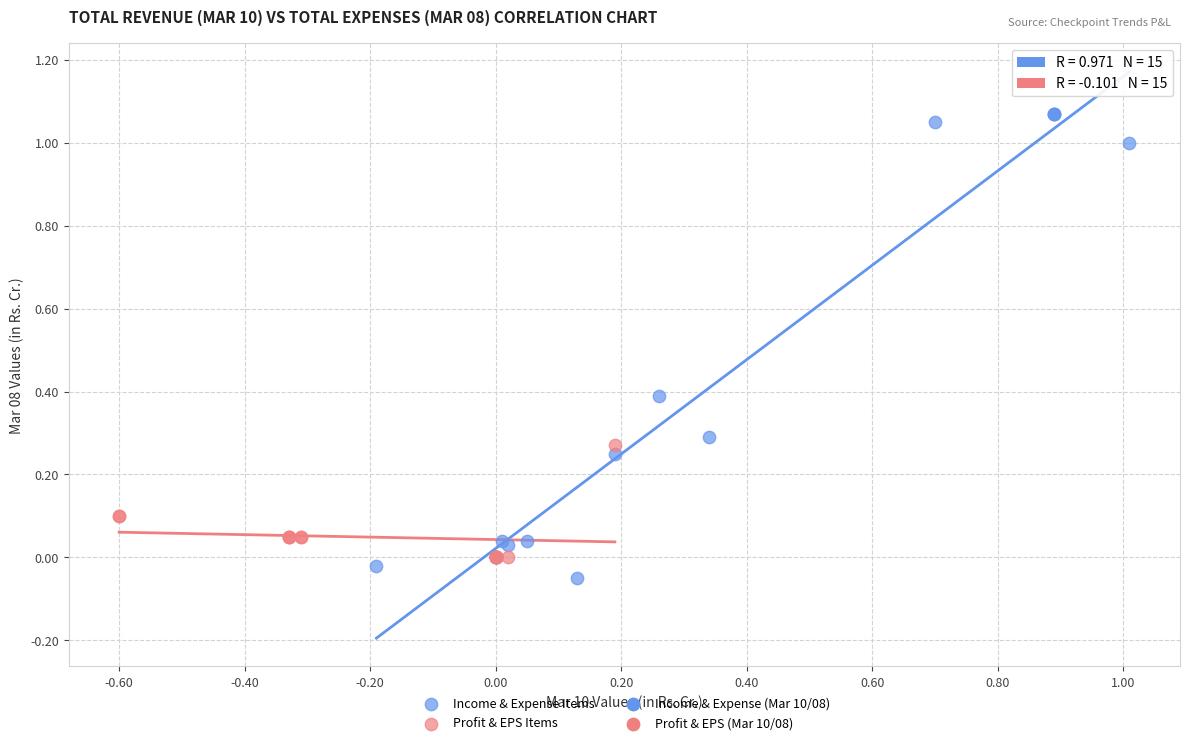

Which series has the largest Y range (max minus min)?

Income & Expense Items